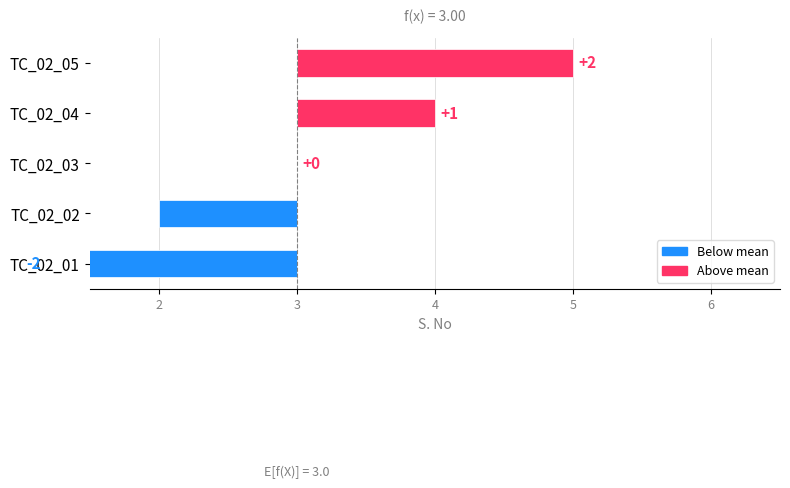

How many values are above zero?

2